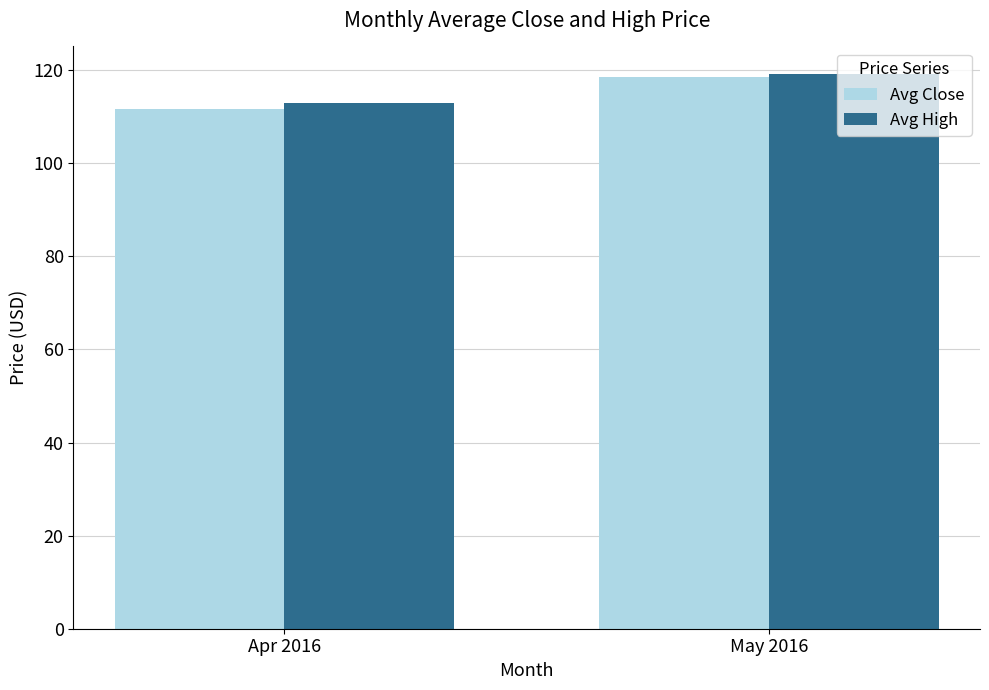

At which label does Avg Close reach its minimum?

Apr 2016